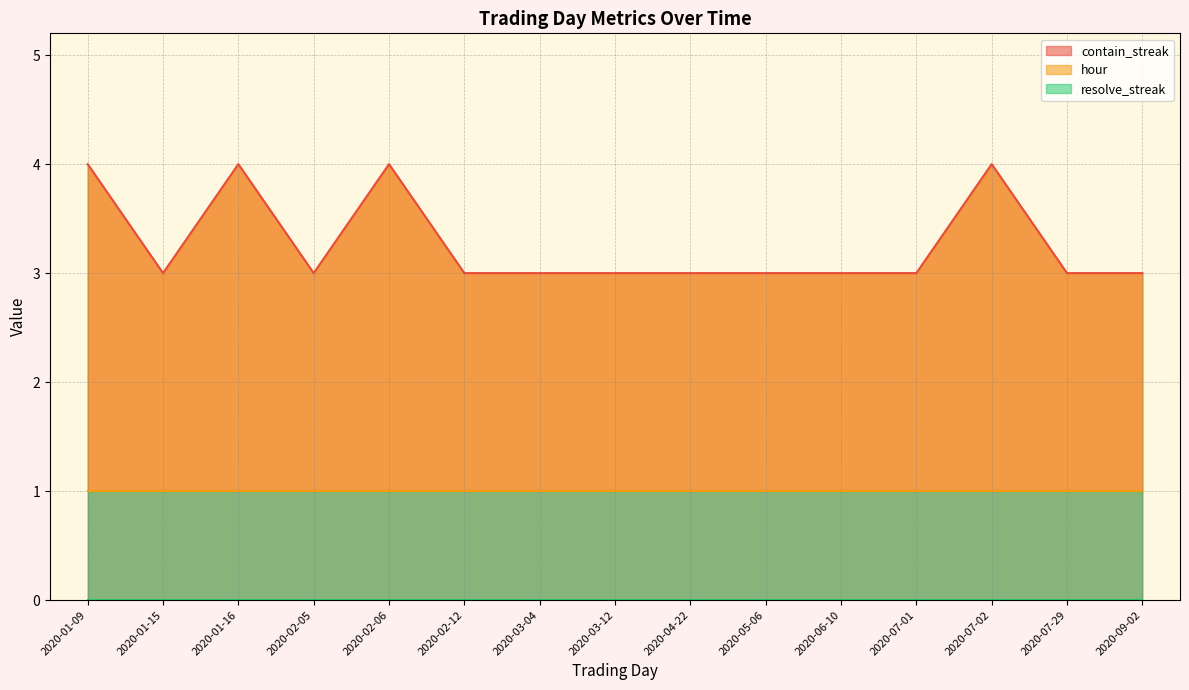

Which series has the largest range (max minus min)?

contain_streak